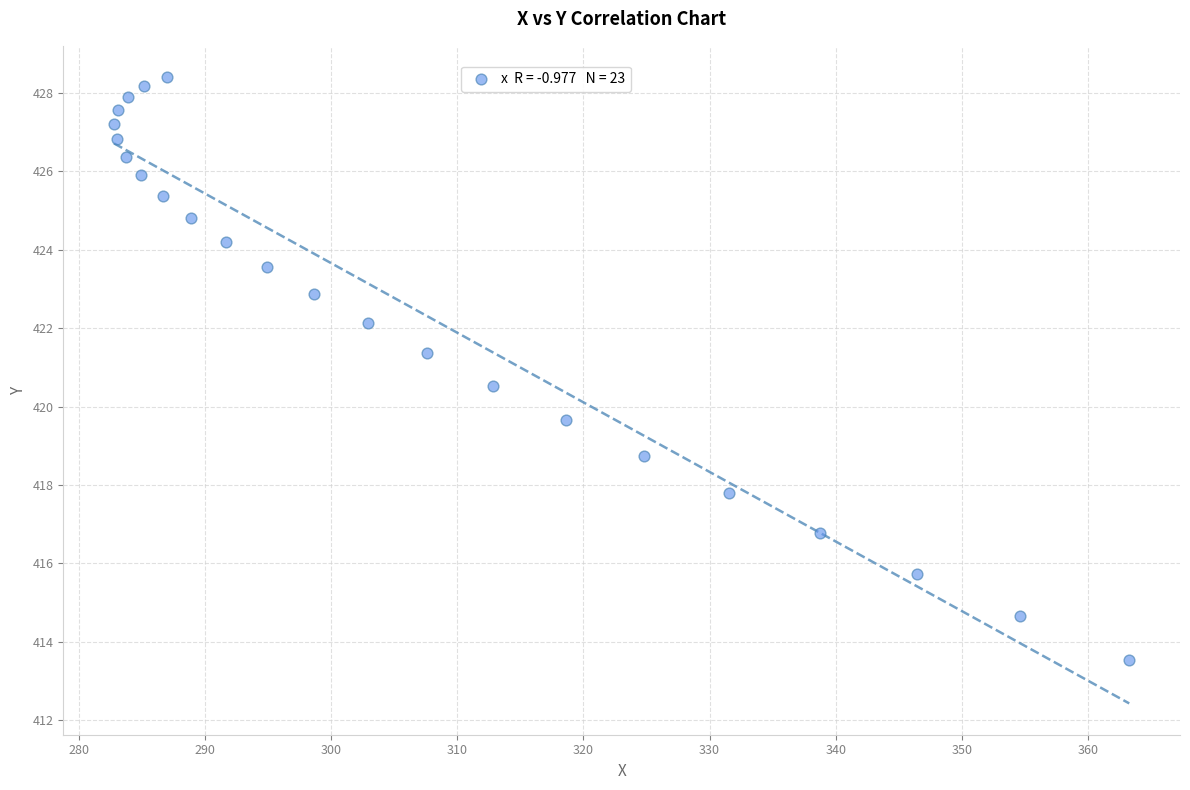

What Y value in the scatter plot is closest to 420?

419.7